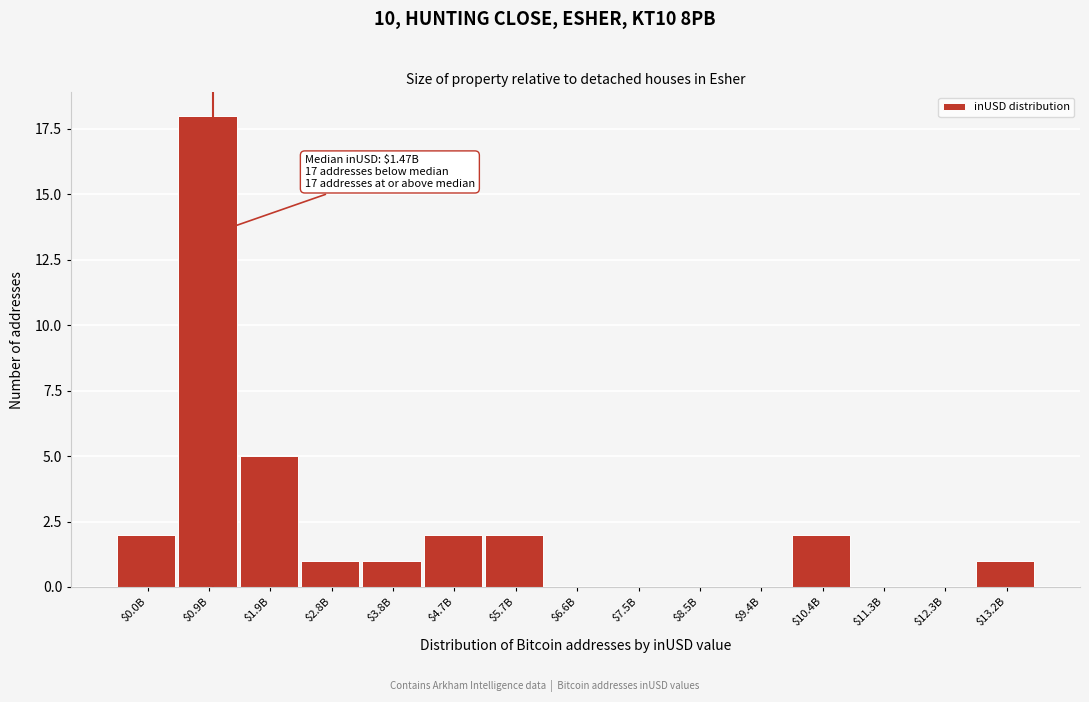

What is the maximum value shown in the chart?

18